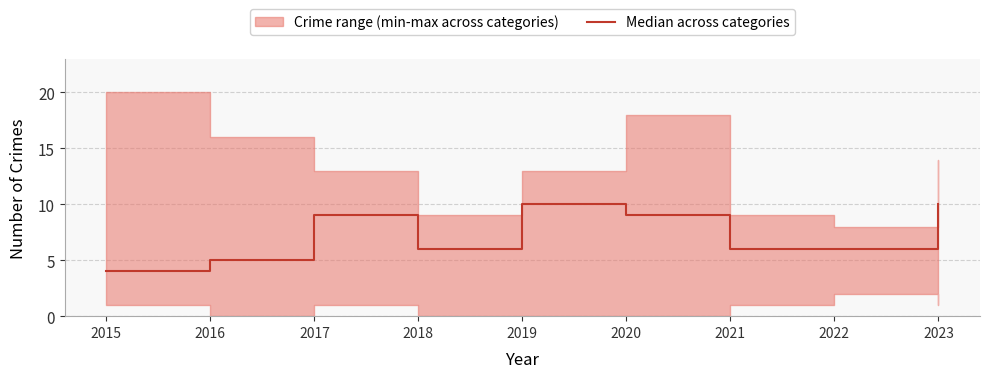

At which category does the data reach its first local valley?

2018